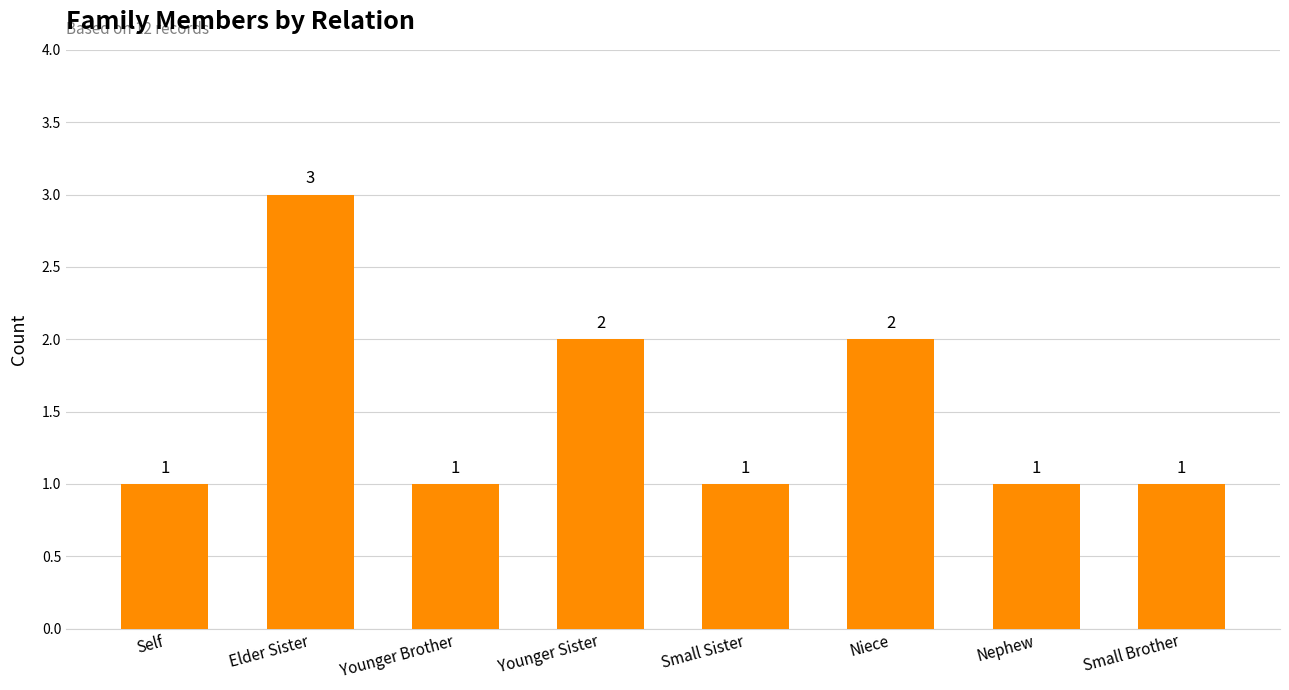

Does the chart contain any negative values?

No